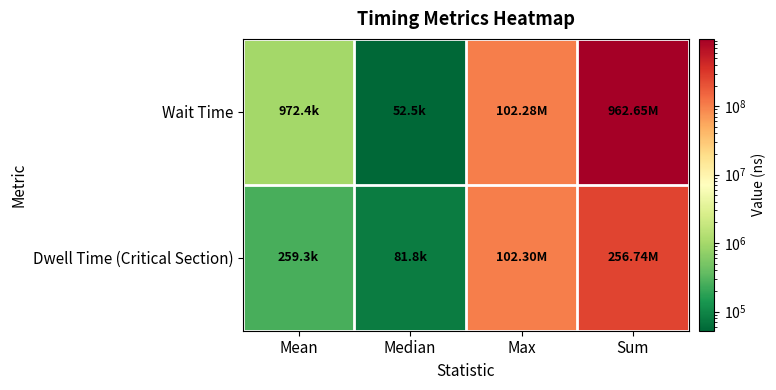

Reading left to right, extract all data points from this chart.

Wait Time: Mean=972376.5	Median=52450.0	Max=102282200.0	Sum=962652700.0
Dwell Time (Critical Section): Mean=259331.1	Median=81850.0	Max=102301900.0	Sum=256737800.0